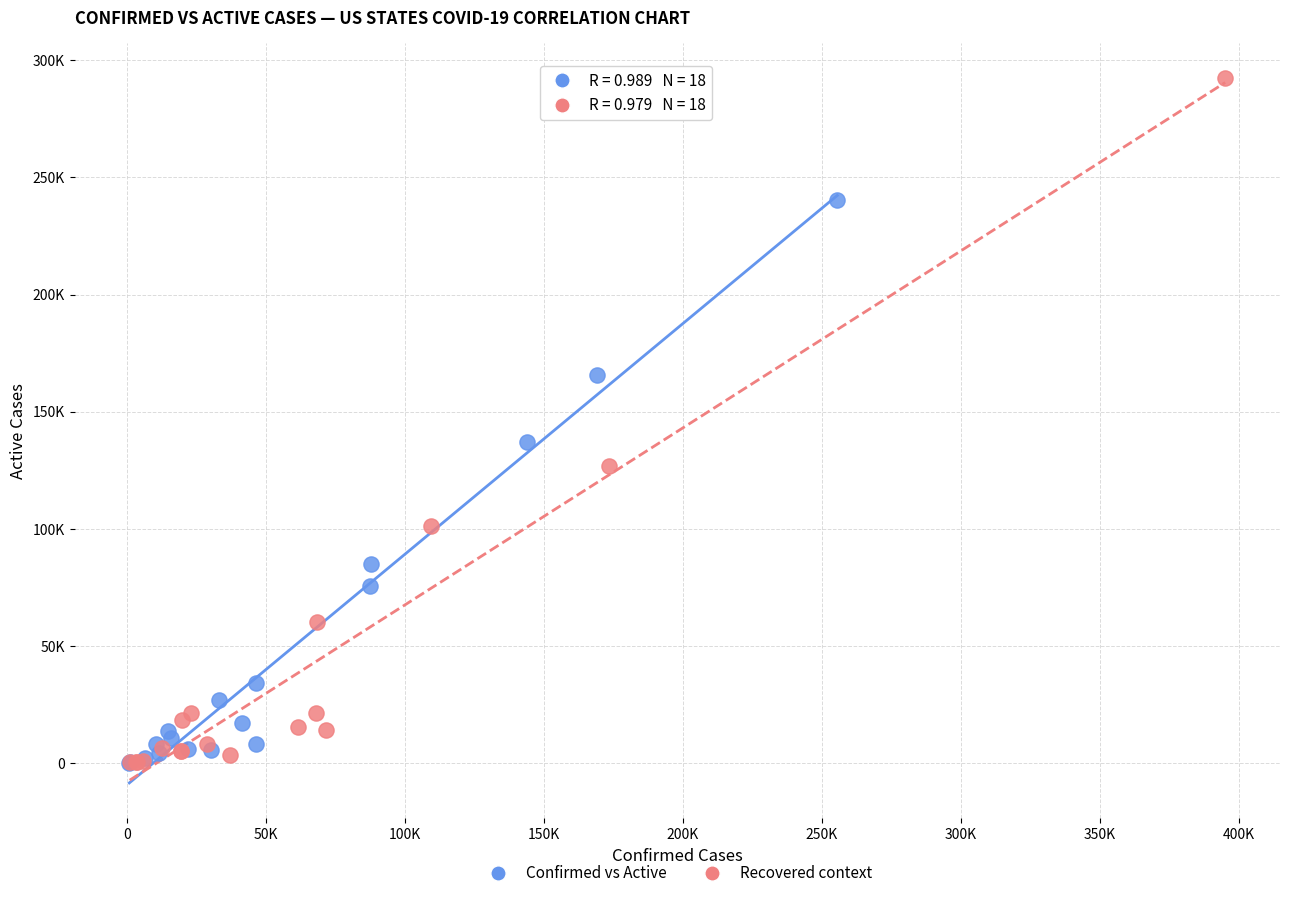

Which series reaches the maximum Y coordinate?

Recovered context